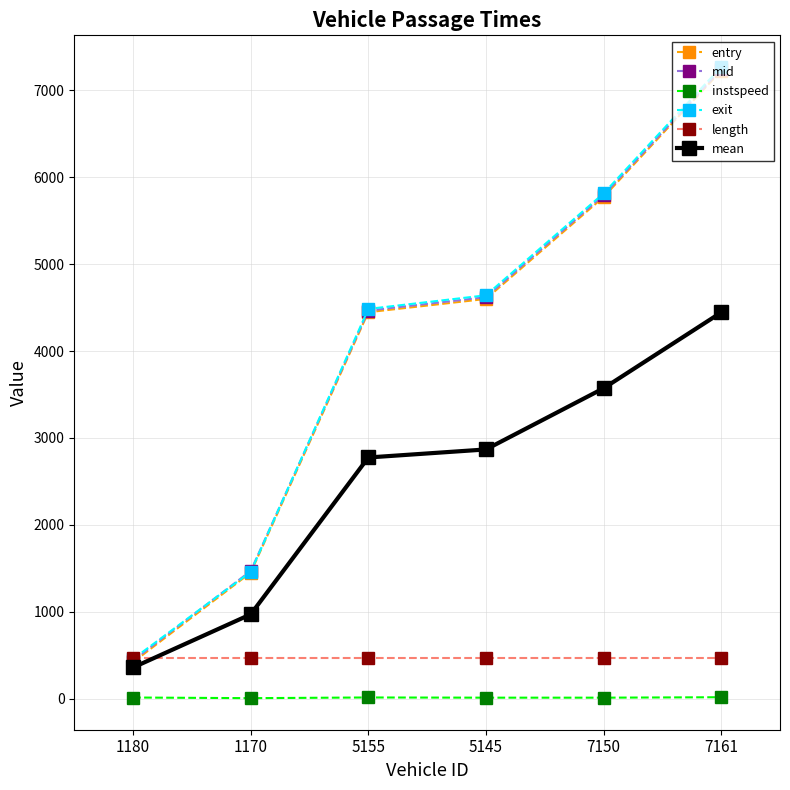

Which category has the highest value across all series?

7161